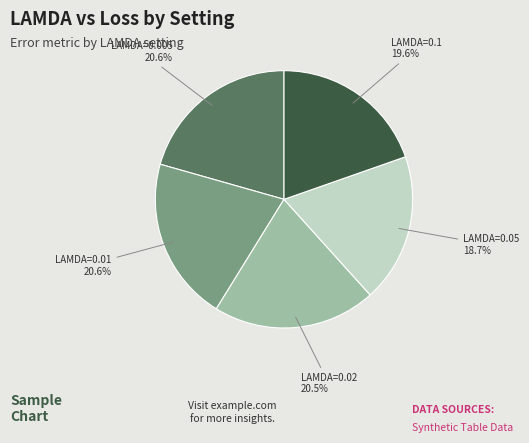

Is it true that LAMDA=0.1 is 20% of the pie?

True